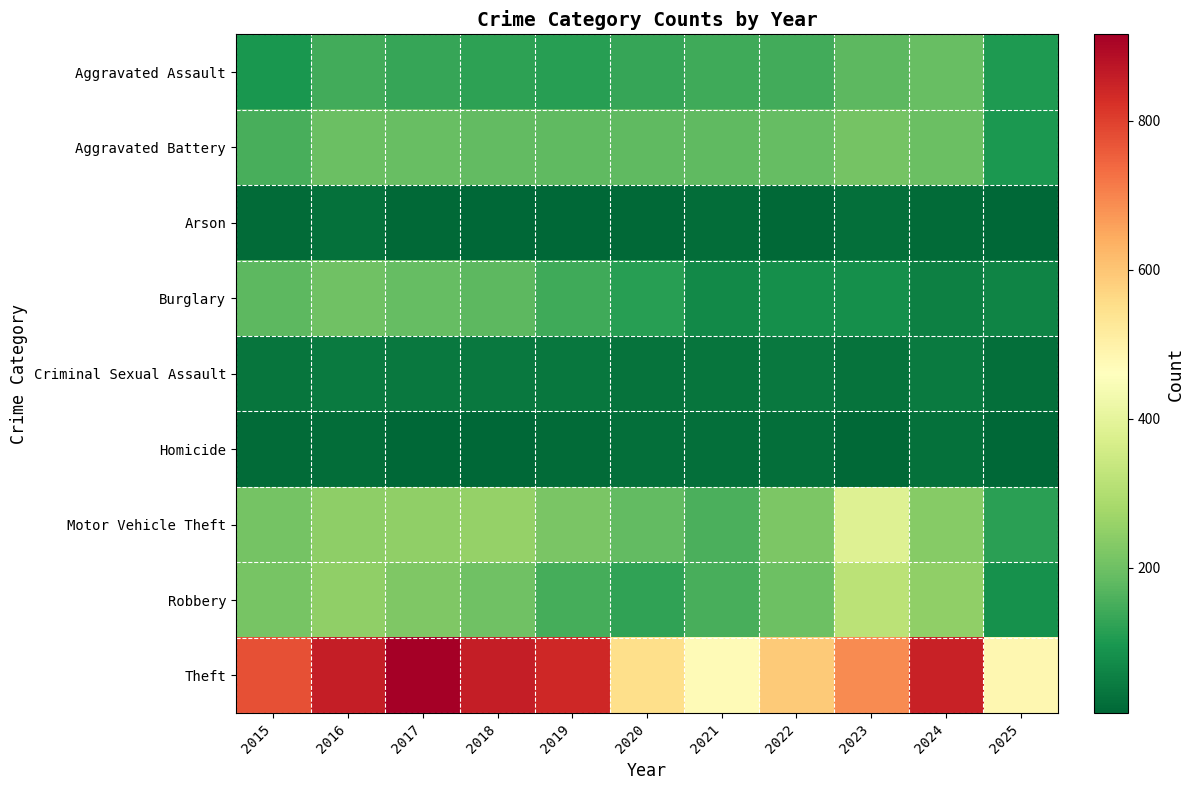

Rank the series at 2024 from highest to lowest value.

Theft, Robbery, Motor Vehicle Theft, Aggravated Battery, Aggravated Assault, Burglary, Criminal Sexual Assault, Homicide, Arson